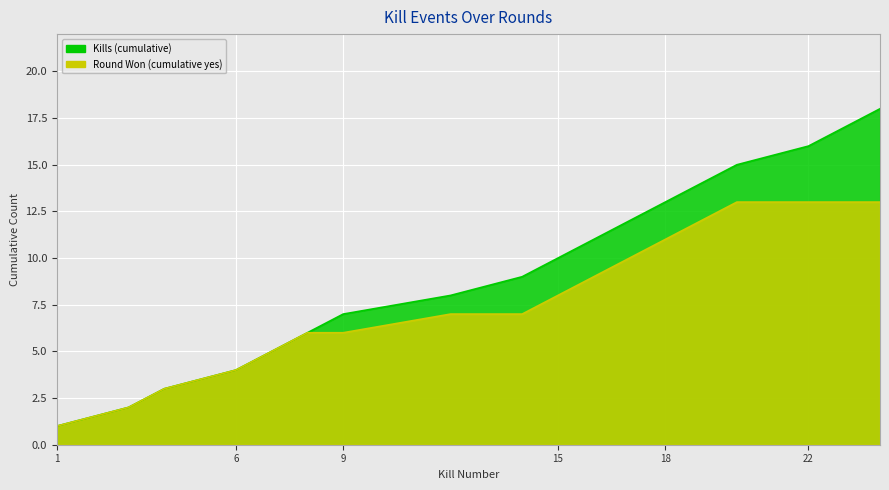

Which category has the highest value in the Round Won (cumulative yes) series?

20